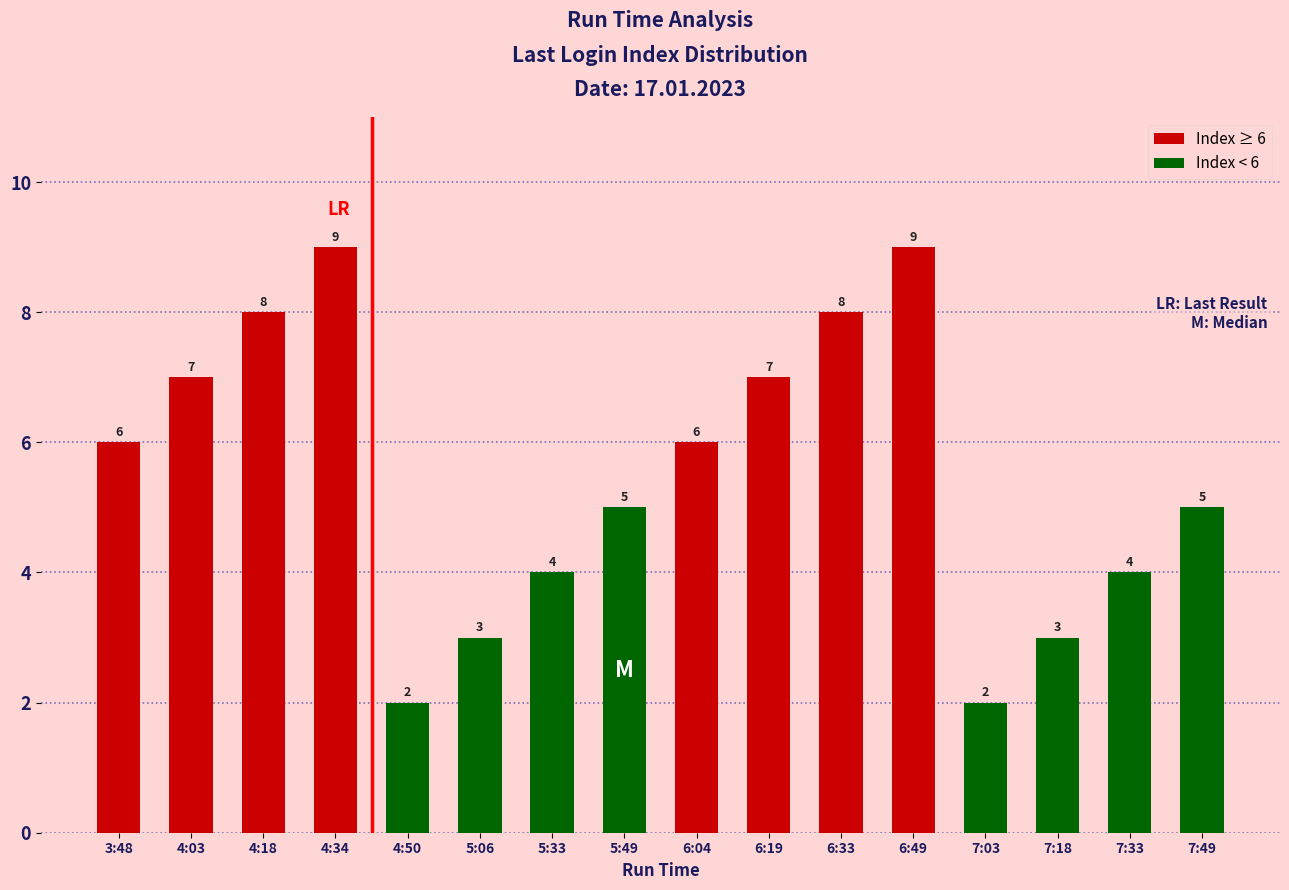

Read the value at 5:06.

3